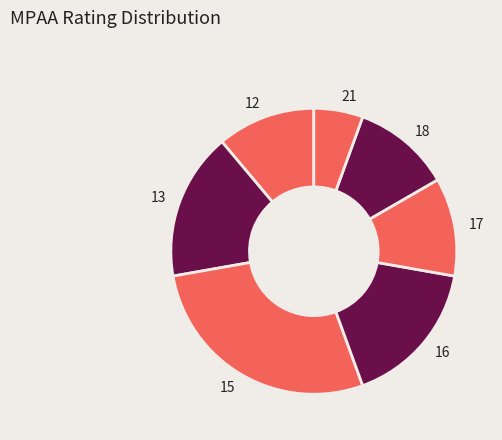

The 21 slice represents 1% of the pie. True or false?

False